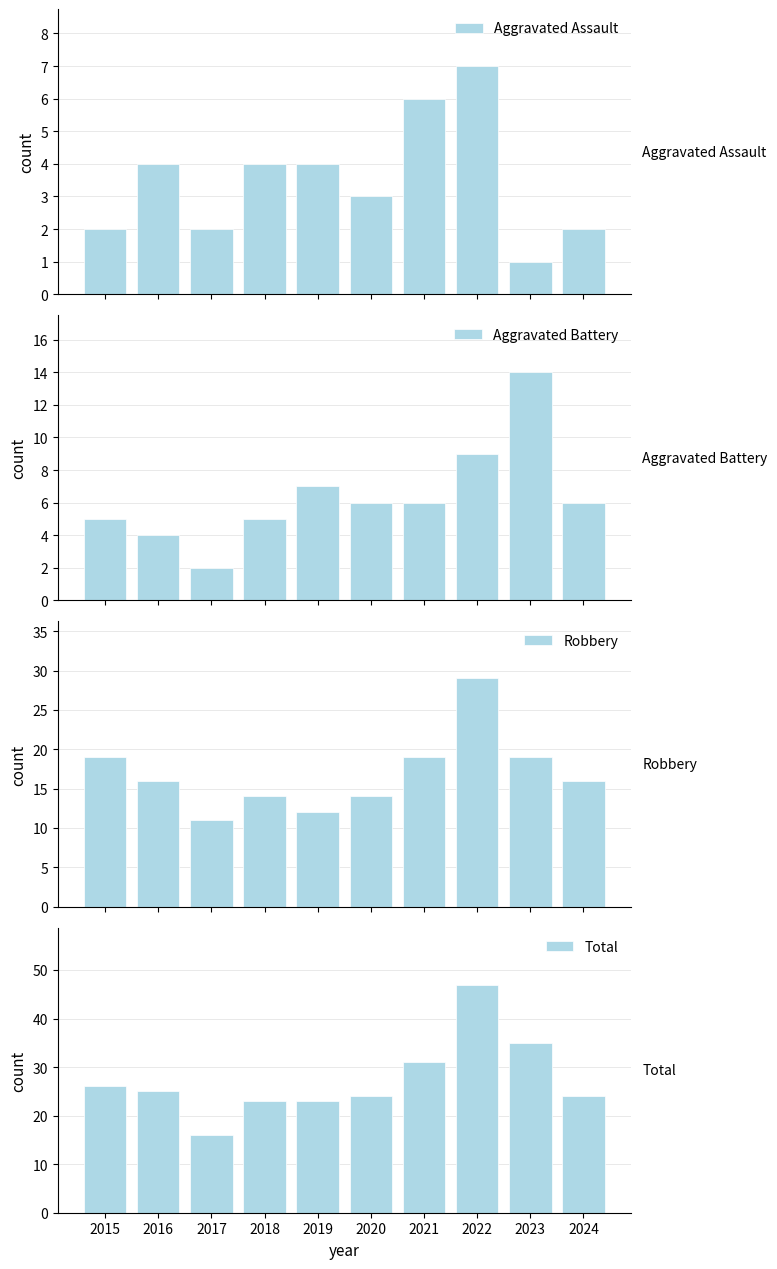

At 2017, list the series in order from largest to smallest.

Total, Robbery, Aggravated Assault, Aggravated Battery